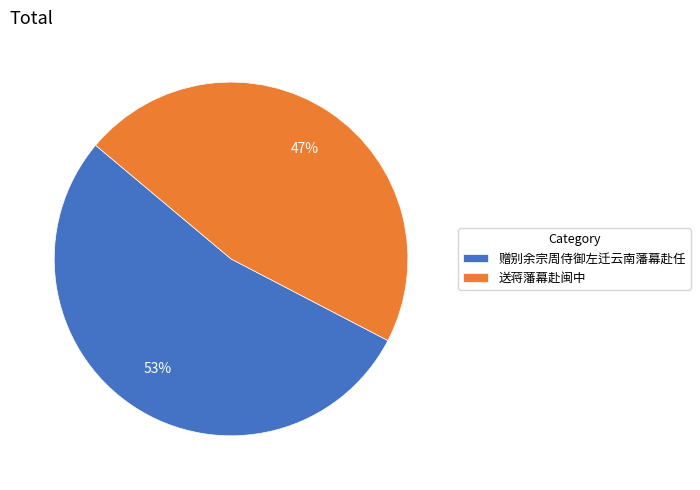

Between 赠别余宗周侍御左迁云南藩幕赴任 and 送蒋藩幕赴闽中, which is larger?

赠别余宗周侍御左迁云南藩幕赴任